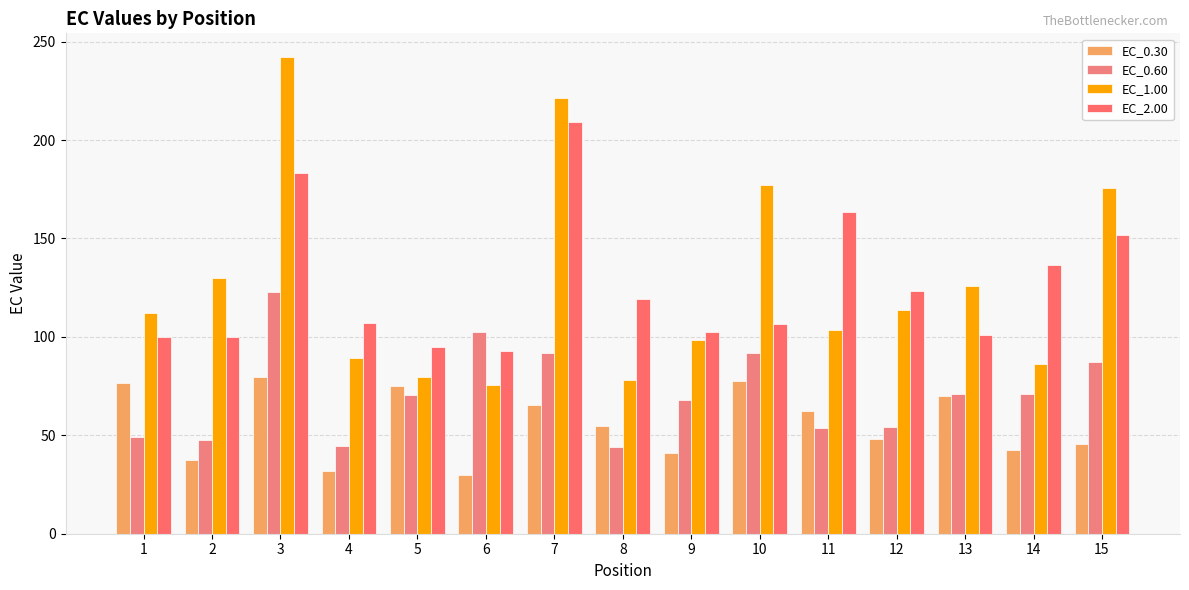

Reading left to right, list all the values displayed in this chart.

EC_0.30: 1=76.5	2=37.6	3=79.8	4=31.9	5=75.2	6=29.6	7=65.5	8=54.8	9=41.0	10=77.4	11=62.3	12=47.9	13=70.0	14=42.6	15=45.5
EC_0.60: 1=49.0	2=47.4	3=122.9	4=44.5	5=70.6	6=102.5	7=91.9	8=43.9	9=68.1	10=91.8	11=53.5	12=54.4	13=71.0	14=70.8	15=87.5
EC_1.00: 1=112.0	2=129.7	3=242.1	4=89.4	5=79.7	6=75.5	7=221.4	8=78.0	9=98.2	10=177.0	11=103.4	12=113.5	13=125.8	14=86.4	15=175.8
EC_2.00: 1=100.2	2=100.2	3=183.2	4=106.9	5=94.7	6=92.8	7=209.2	8=119.2	9=102.3	10=106.4	11=163.3	12=123.5	13=100.9	14=136.7	15=151.8